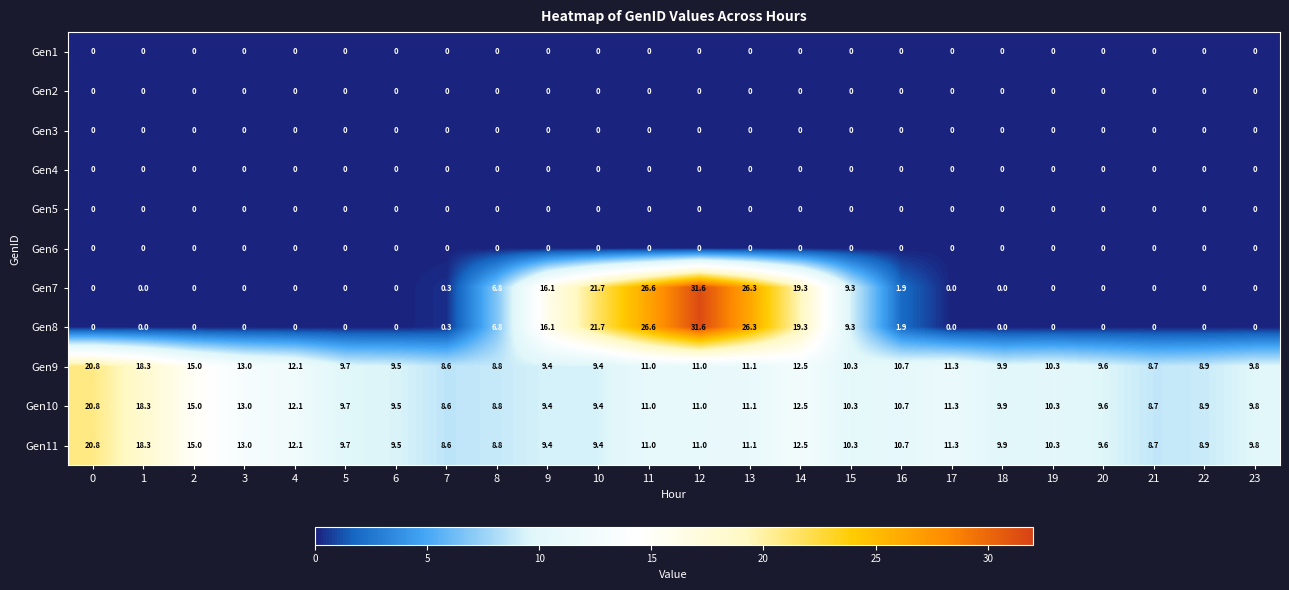

What is the total value across all series at 17?

33.9